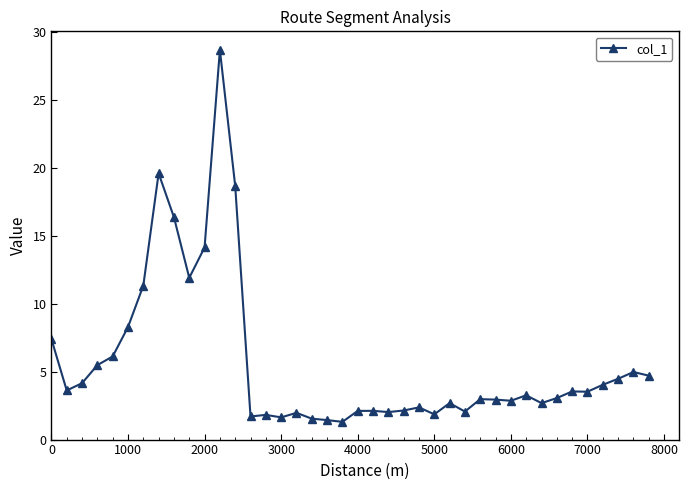

True or false: there are more than 1 points higher than both neighbors.

True